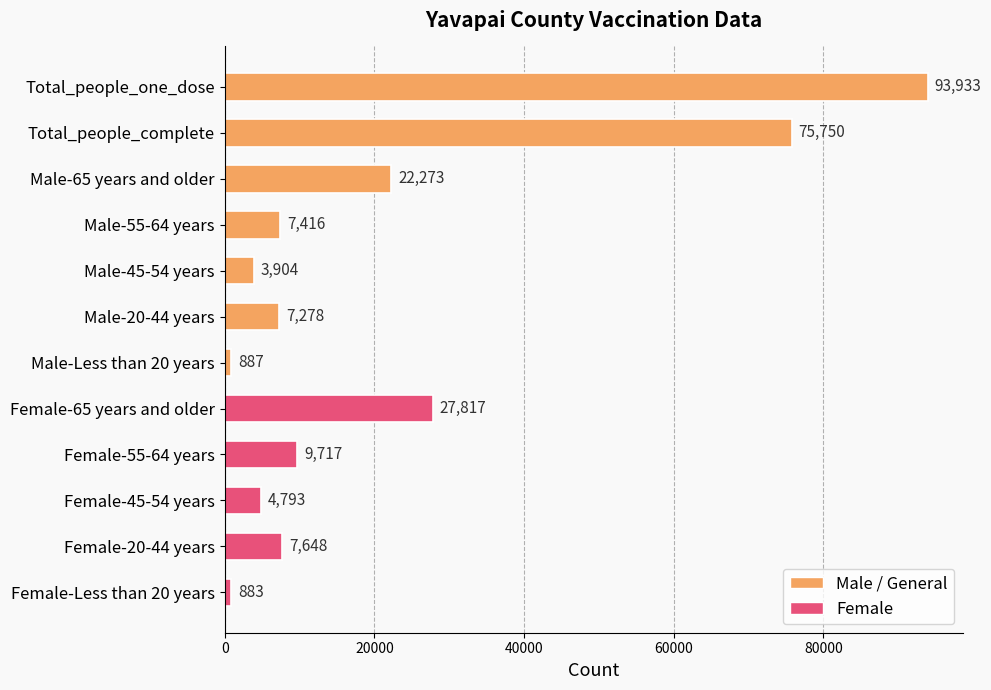

What is the label of the 5th bar from the top?

Male-45-54 years